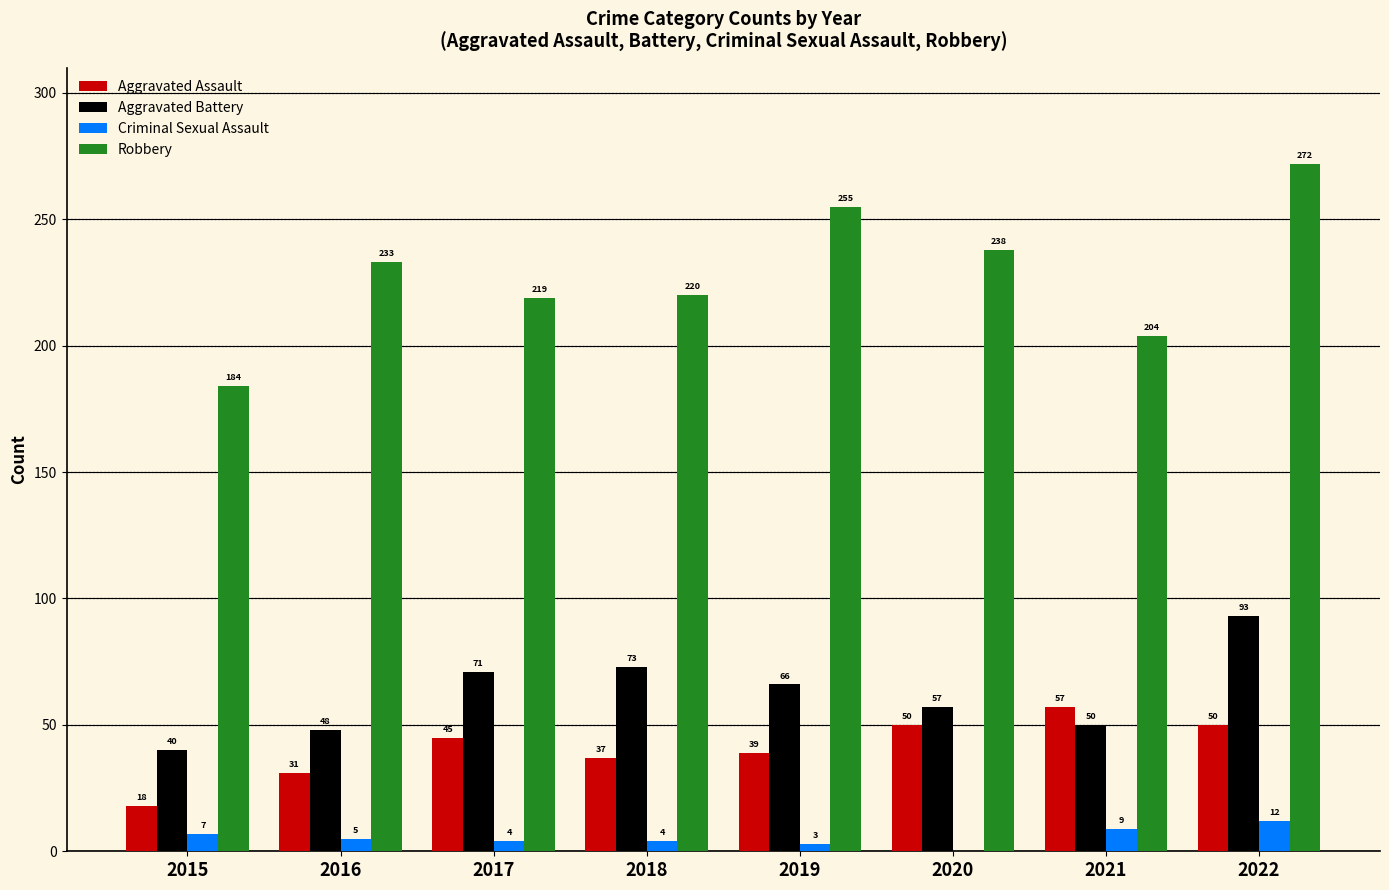

Read the Aggravated Battery value at 2019.

66